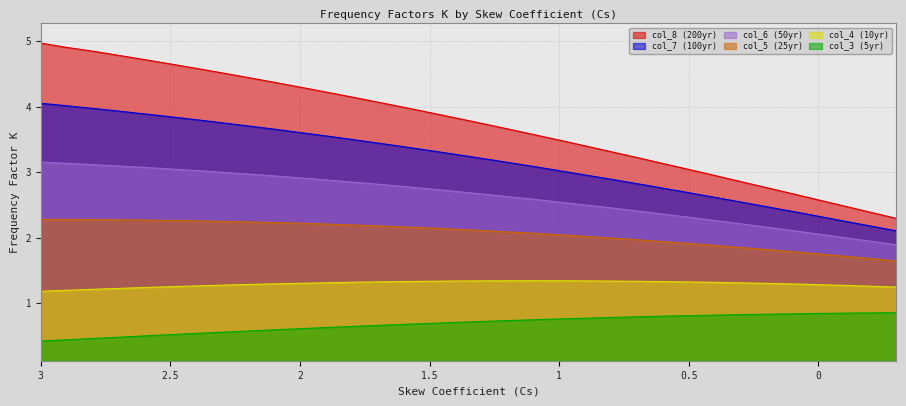

At which category does the chart reach its peak across all series?

3